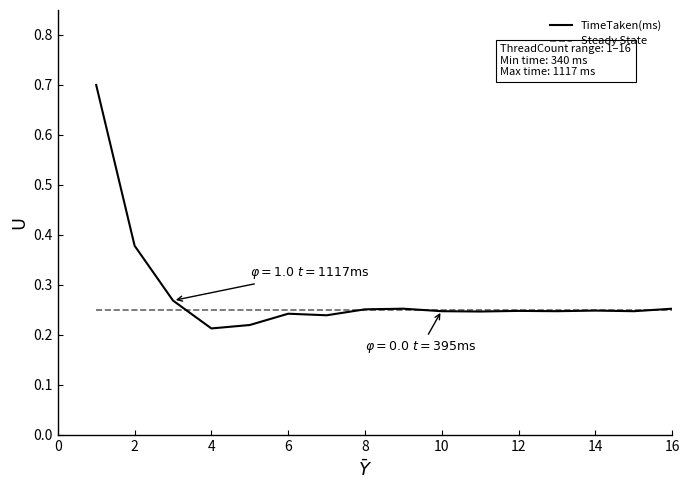

List the series in order of their peak value, lowest first.

Steady State, TimeTaken(ms)